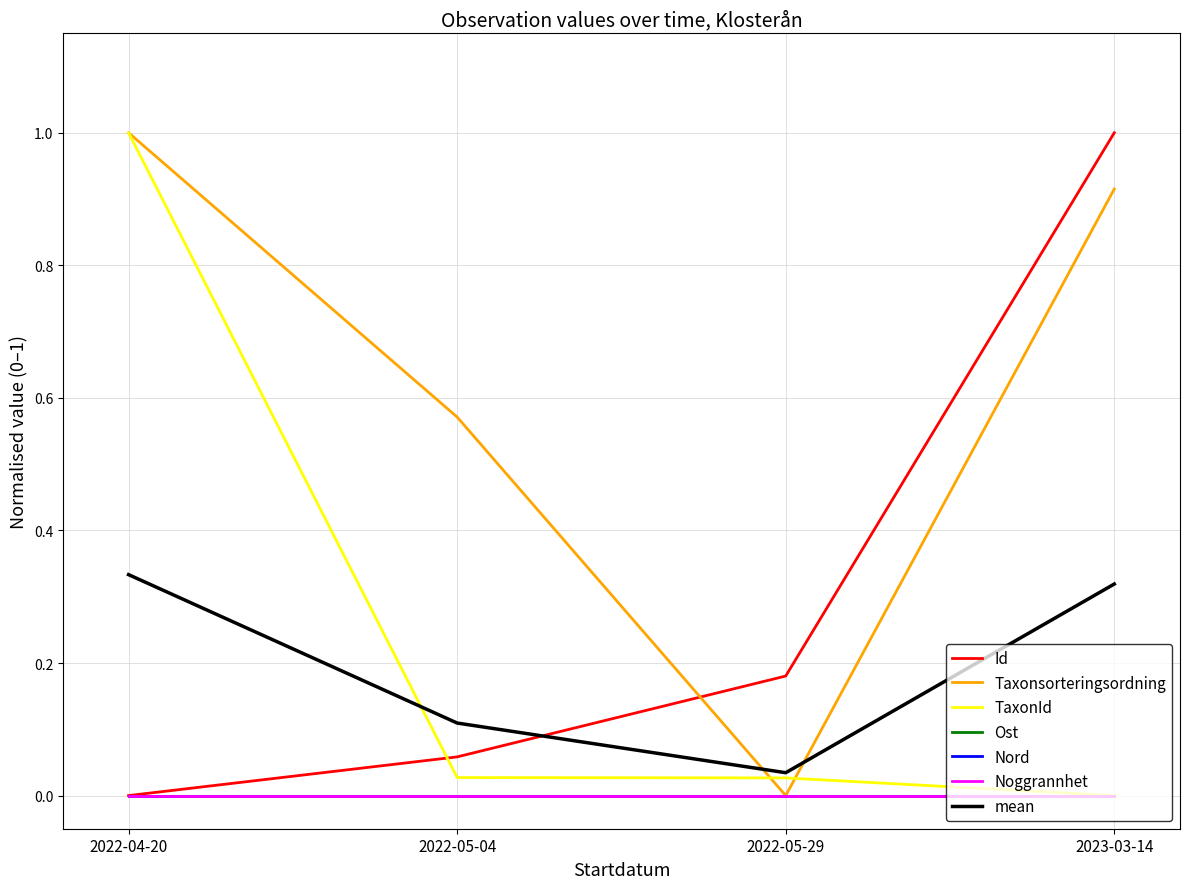

Does the chart display data point markers on the line(s)?

No